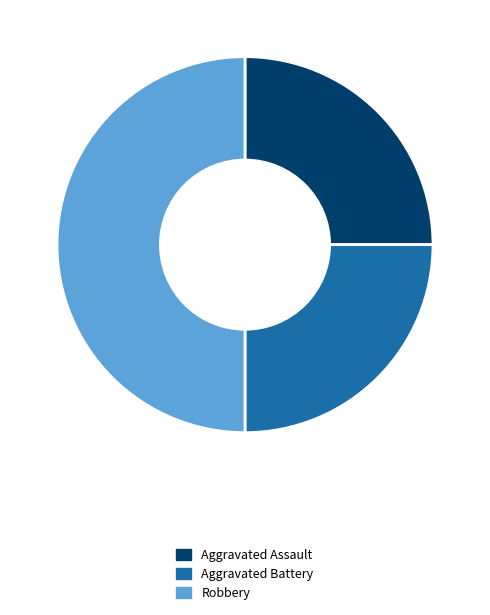

Which has a higher value, Robbery or Aggravated Assault?

Robbery